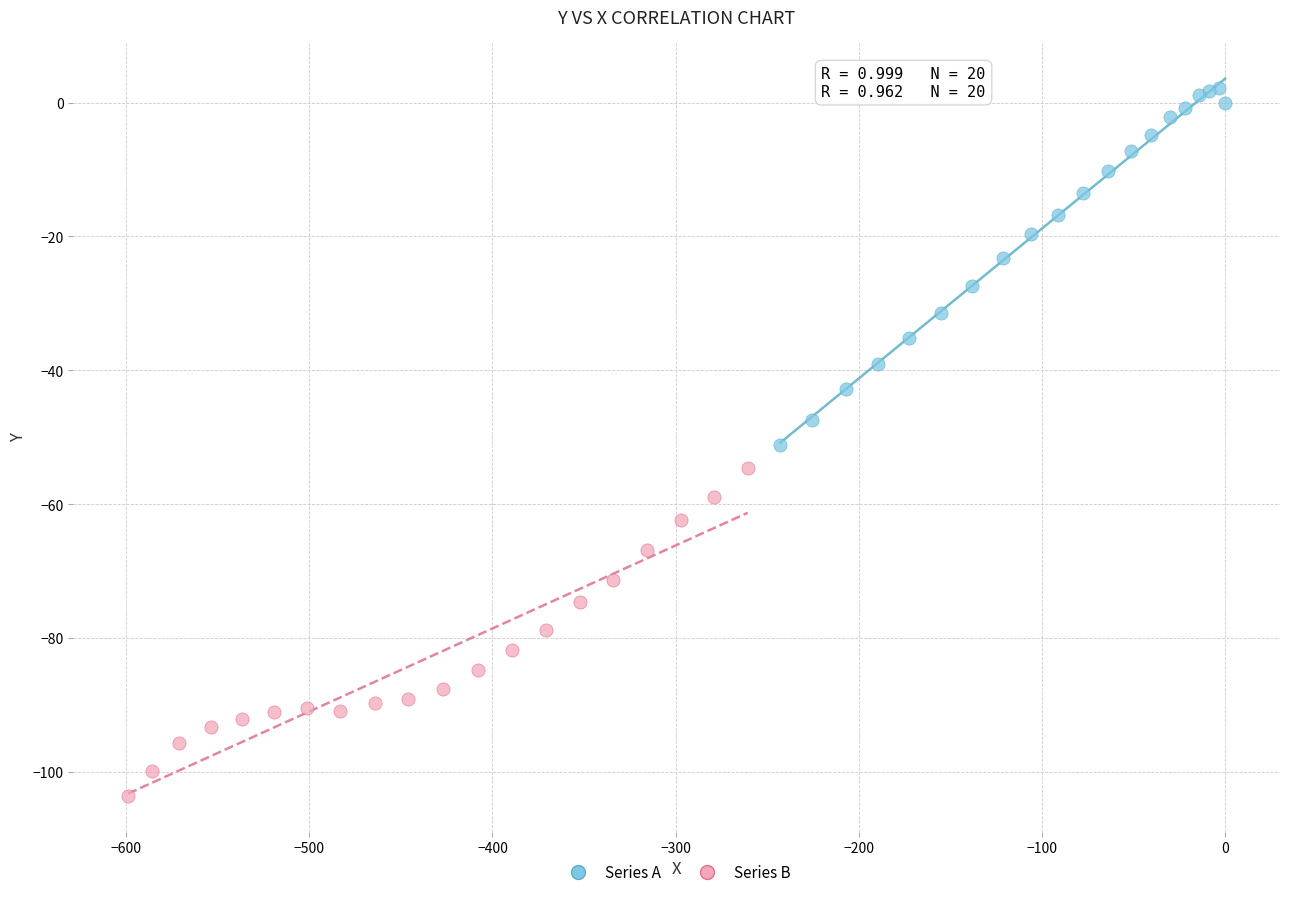

Which series contains the lowest Y value?

Series B